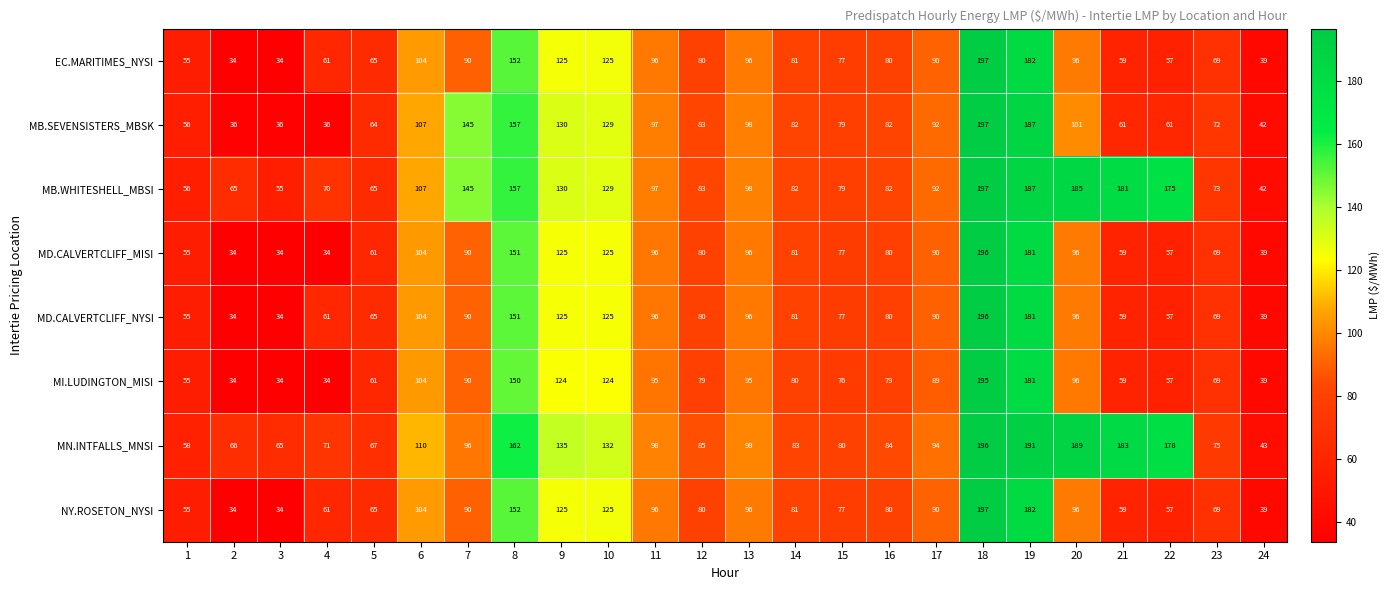

What is the total value across all series at 6?

844